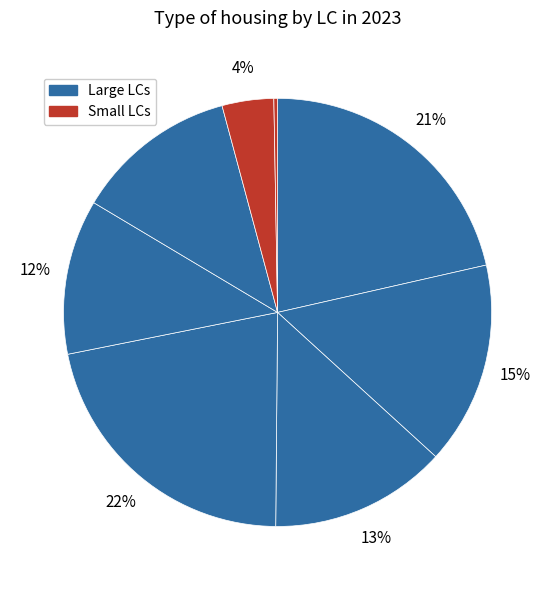

How many segments does this pie chart have?

8